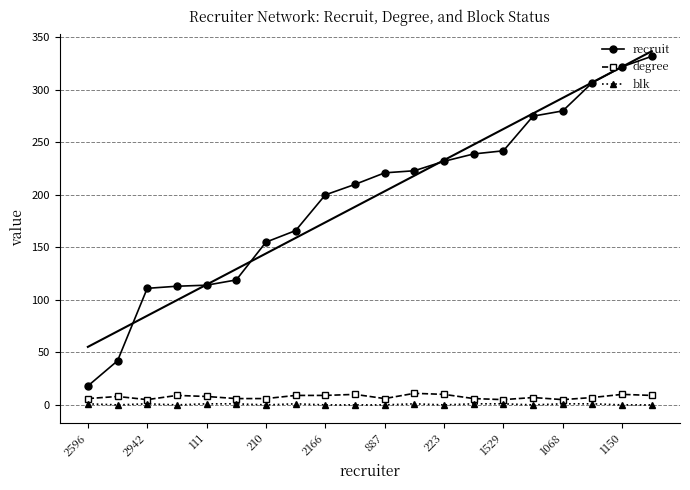

True or false: degree has a value of 6 at 887.

True